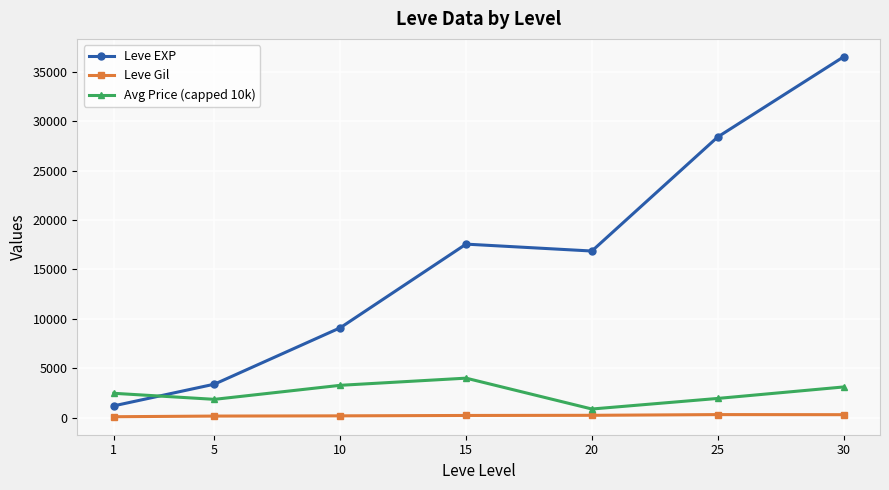

True or false: Leve EXP has a value of 5032.4 at 5.

False